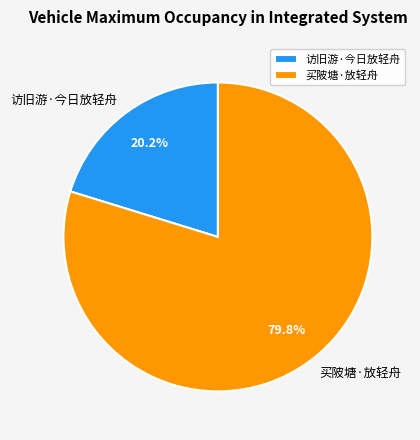

Between 买陂塘·放轻舟 and 访旧游·今日放轻舟, which is larger?

买陂塘·放轻舟